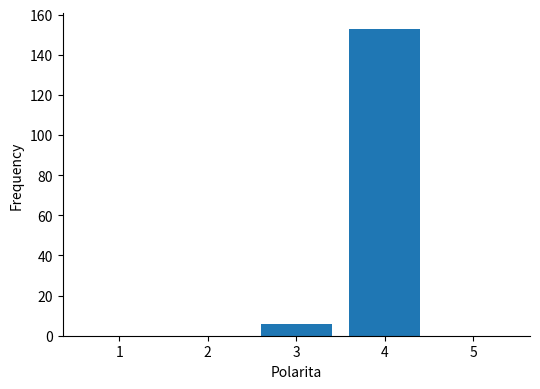

Reading left to right, list all the values displayed in this chart.

1=0	2=0	3=6	4=153	5=0